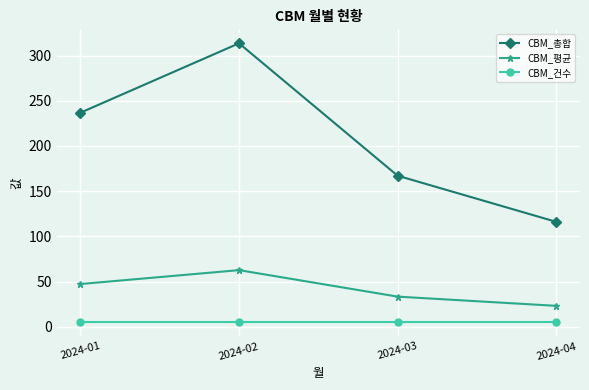

What is the difference between the maximum and second lowest values in the CBM_평균 series?

29.3